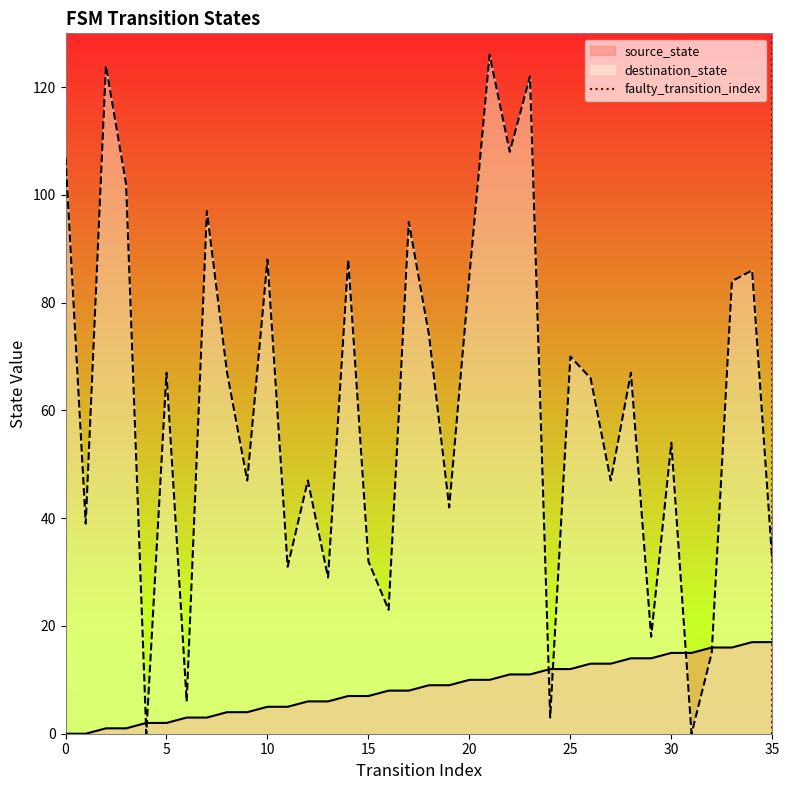

Is it true that source_state equals 5 at 10?

True